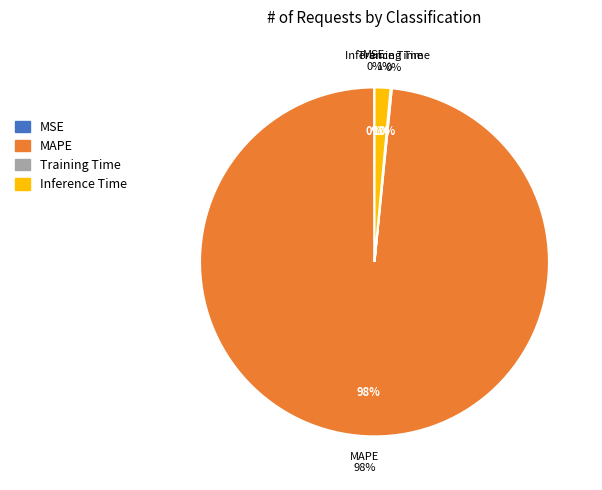

Count the number of slices in the pie.

4